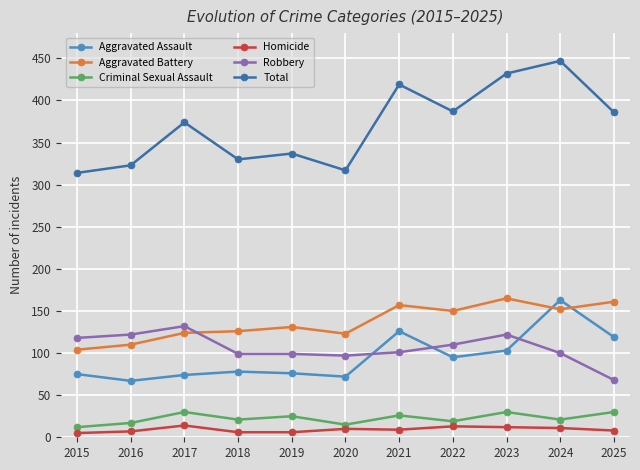

Read the Robbery value at 2015.

118